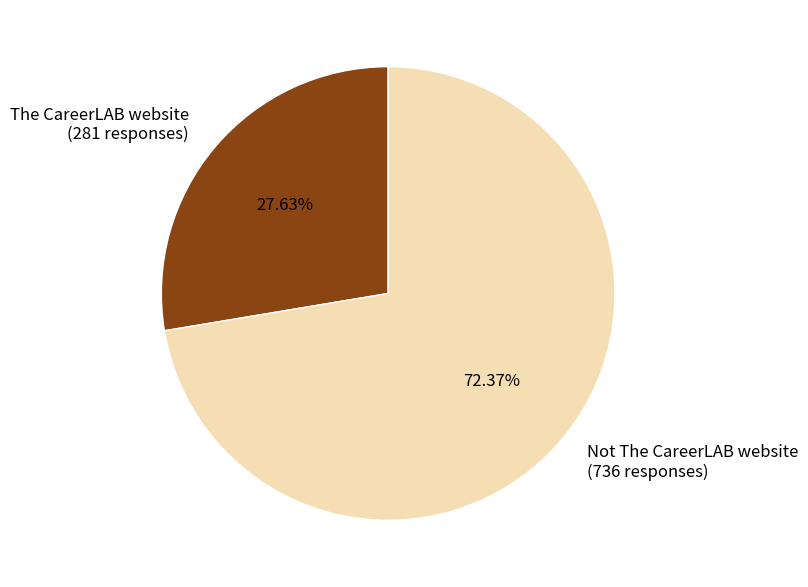

How many slices are in this pie chart?

2